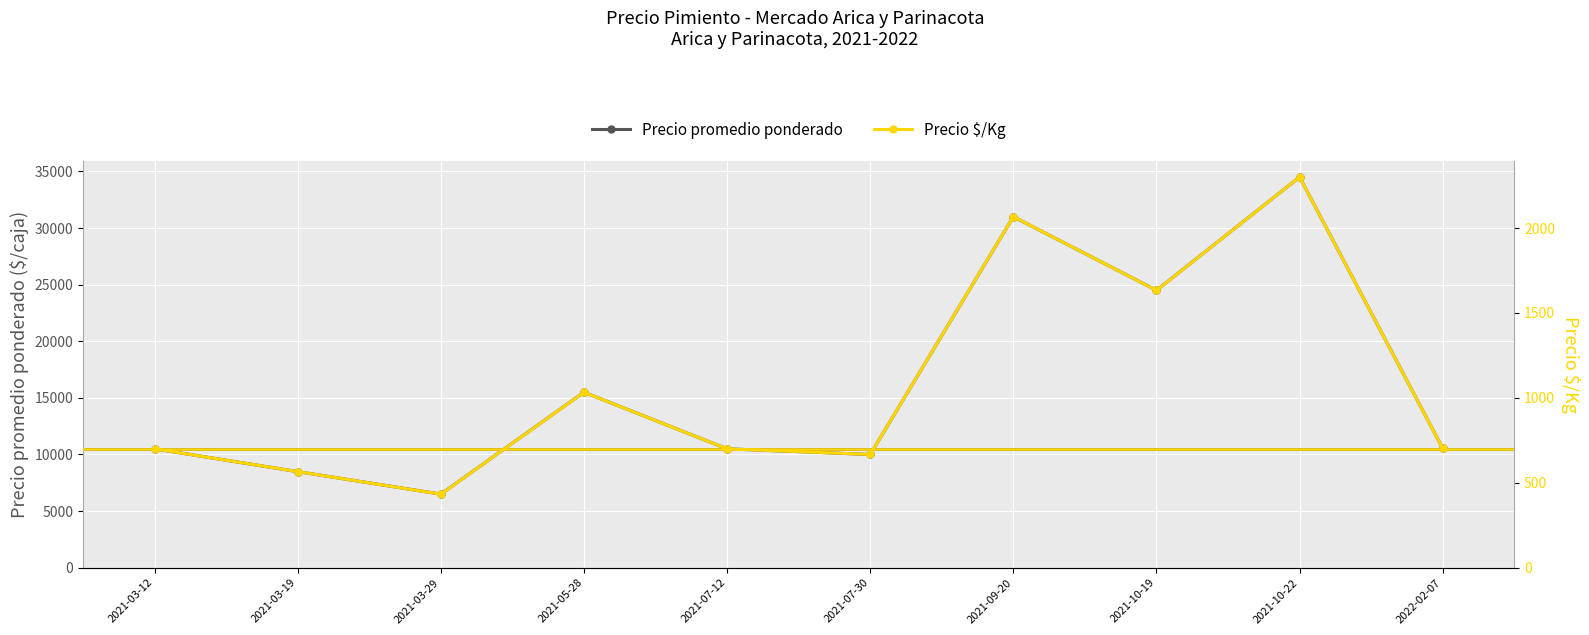

What is the difference between the Precio promedio ponderado values at 2021-10-22 and 2021-03-29?

28000